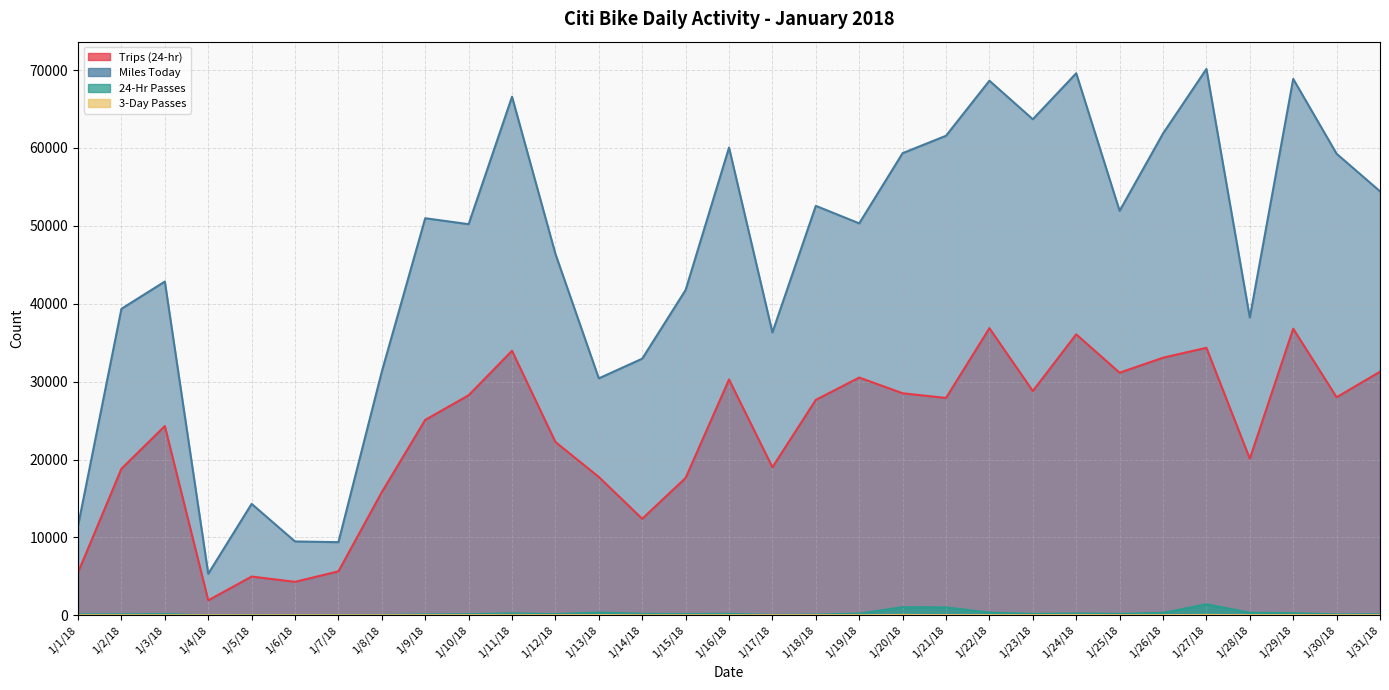

What is the difference between the highest and lowest values at 1/23/18?

63674